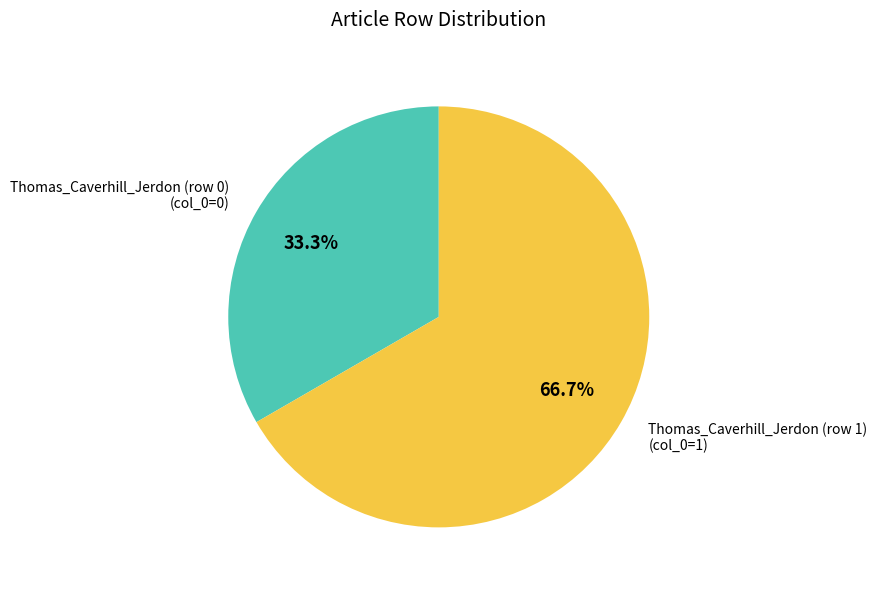

What is the largest slice in the pie chart?

Thomas_Caverhill_Jerdon (row 1)